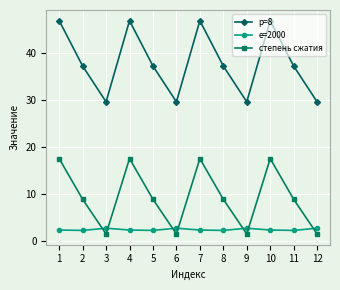

At how many categories does at least one series exceed 27?

12